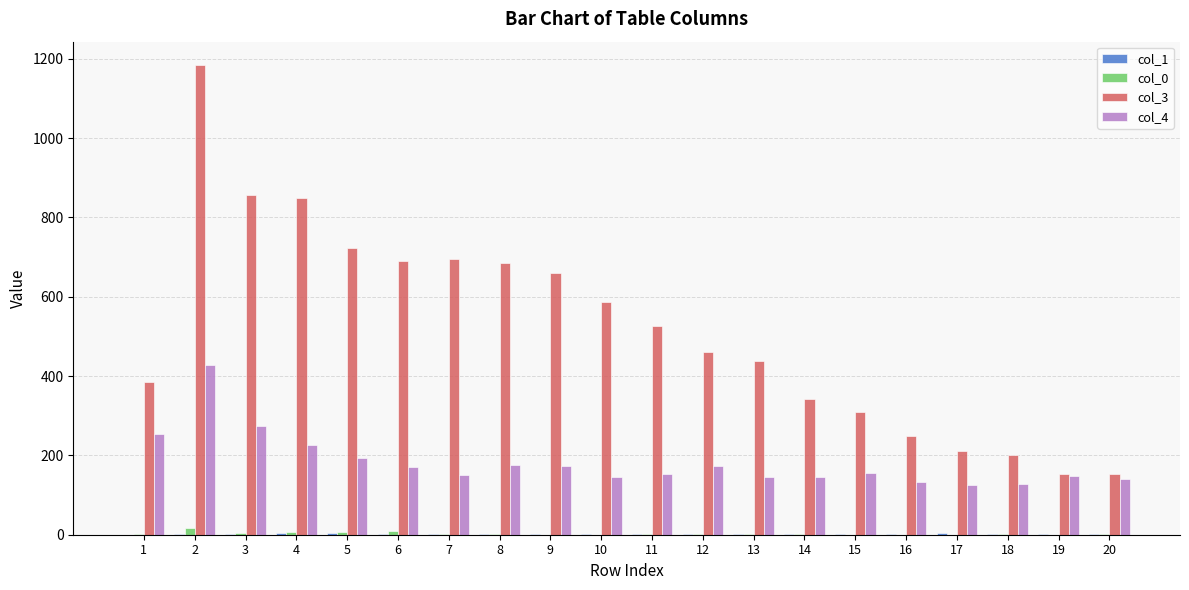

Which series has the widest spread of values?

col_3